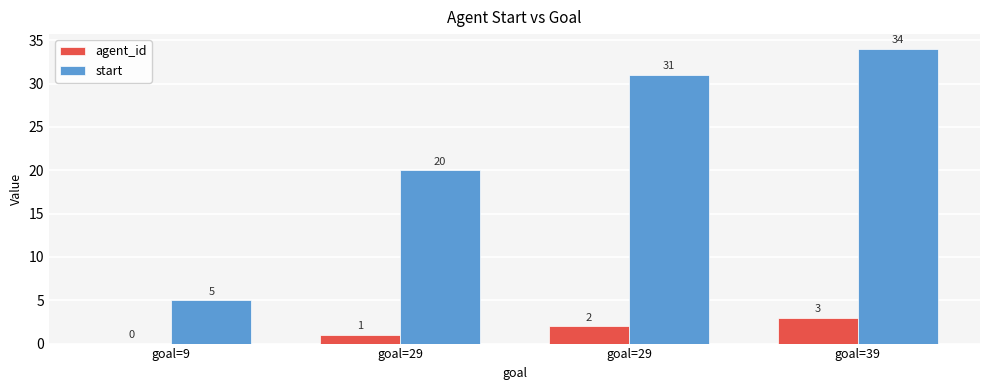

What are all the series names shown in the legend?

agent_id, start